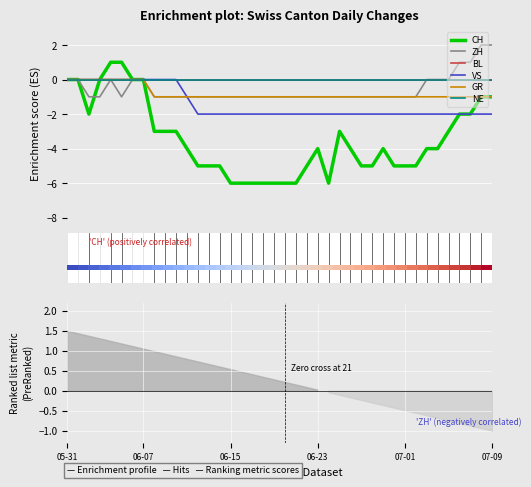

What is the difference between the highest and lowest values at 2020-06-08?

3